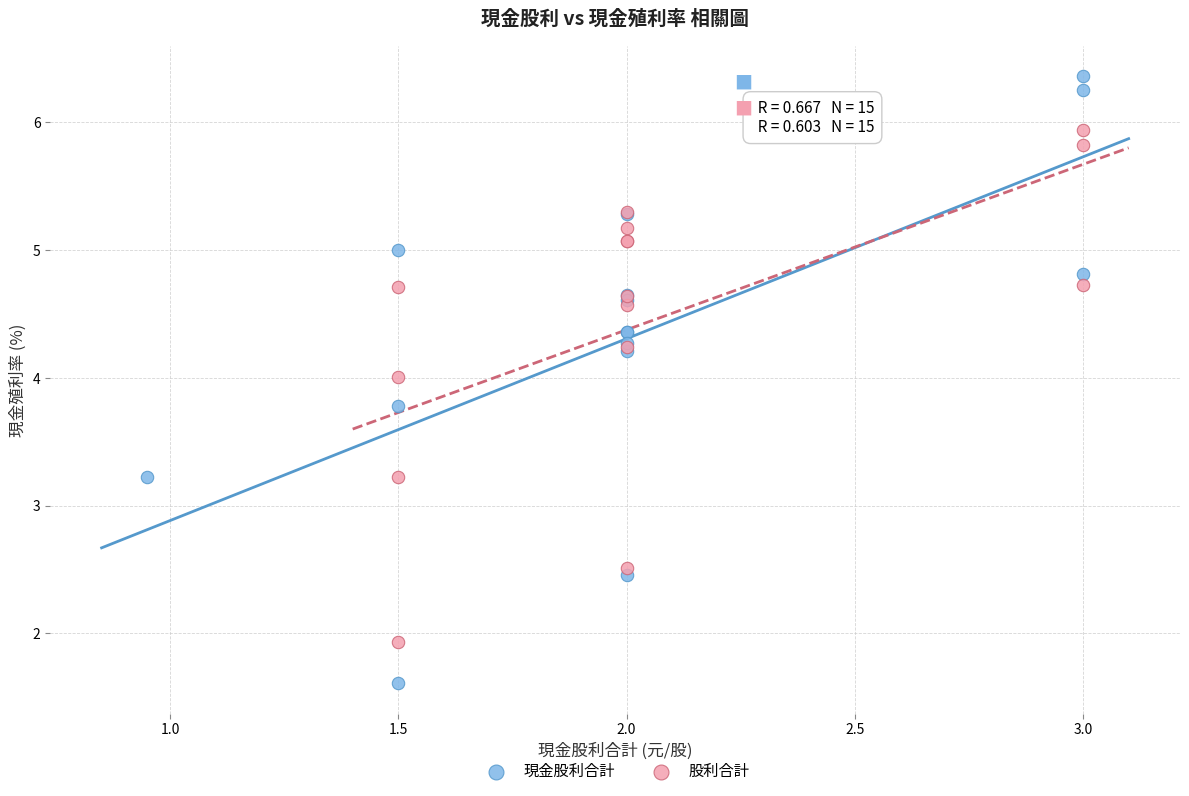

Which series reaches the minimum Y coordinate?

現金股利合計